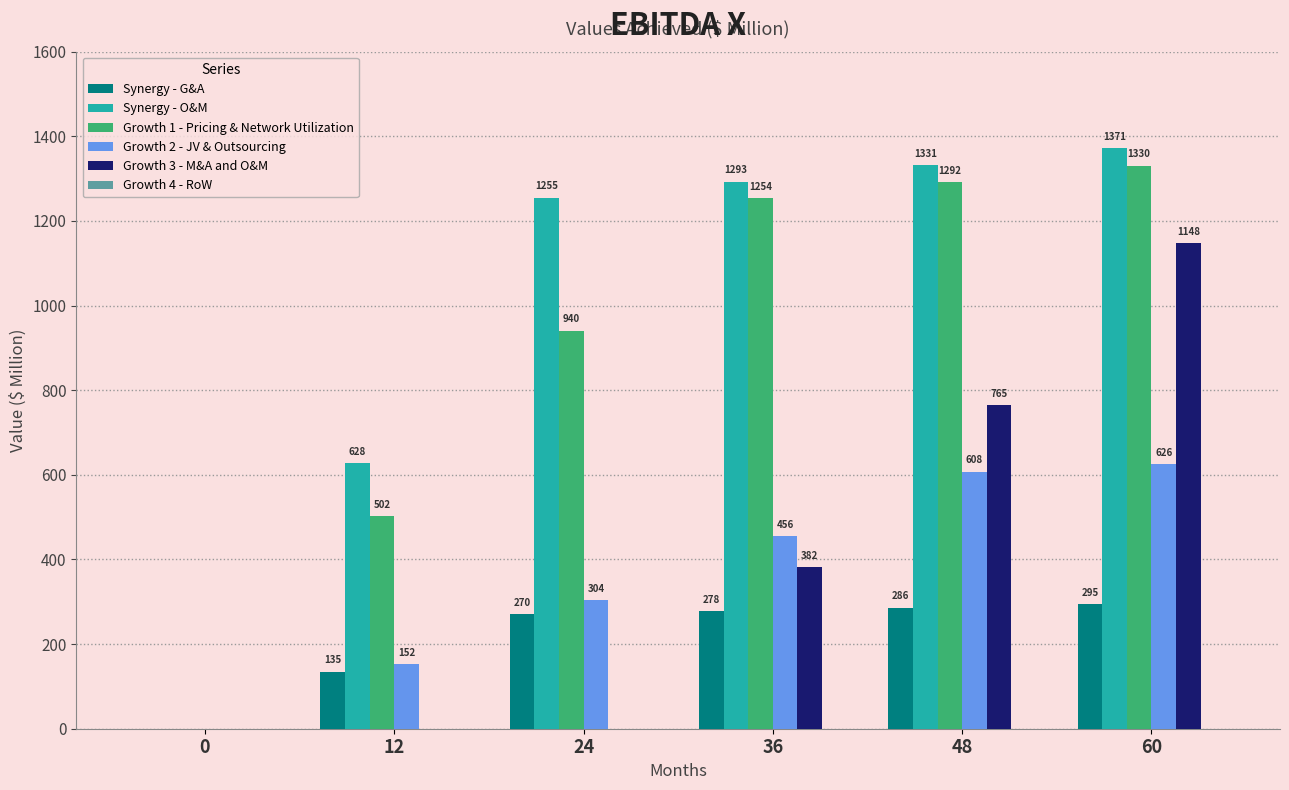

At which label does Synergy - G&A reach its peak?

60